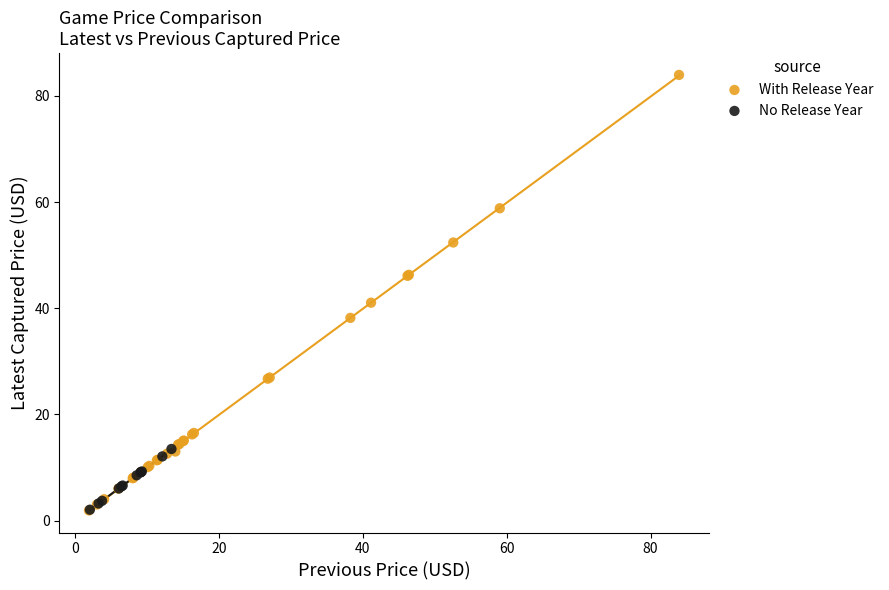

Which series reaches the maximum Y coordinate?

With Release Year